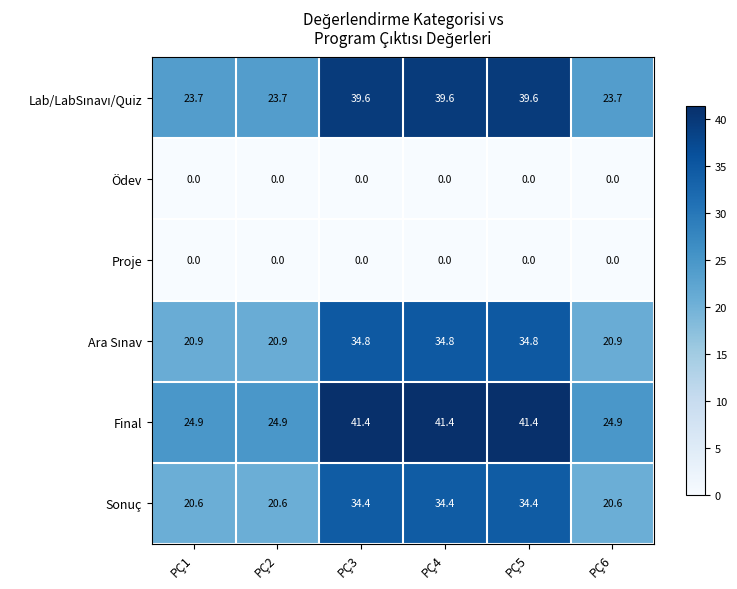

How many data points in Sonuç are above 34?

3